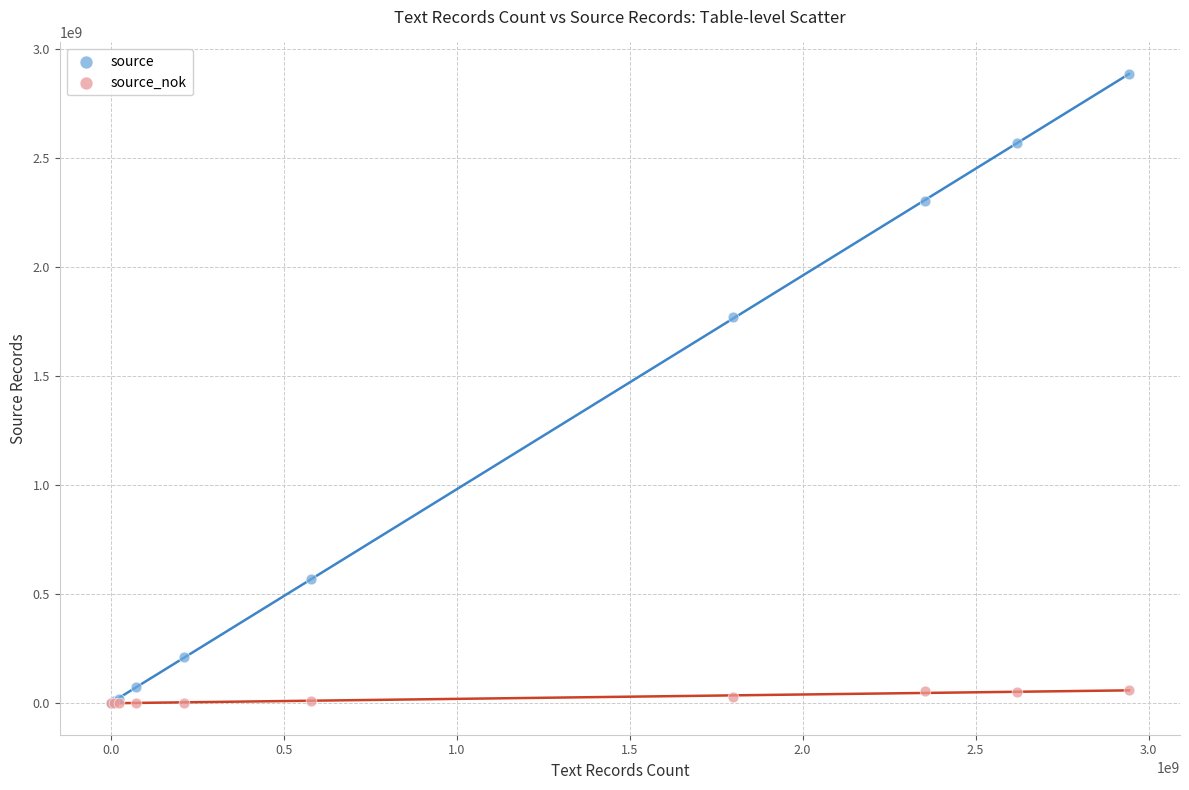

Which series contains the highest Y value?

source